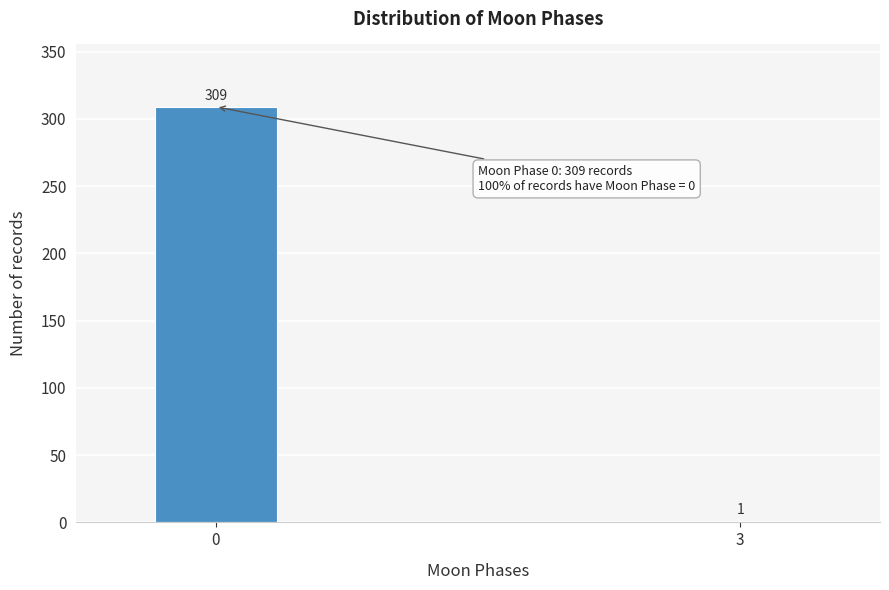

Reading right to left, list all the values displayed in this chart.

3=1	0=309